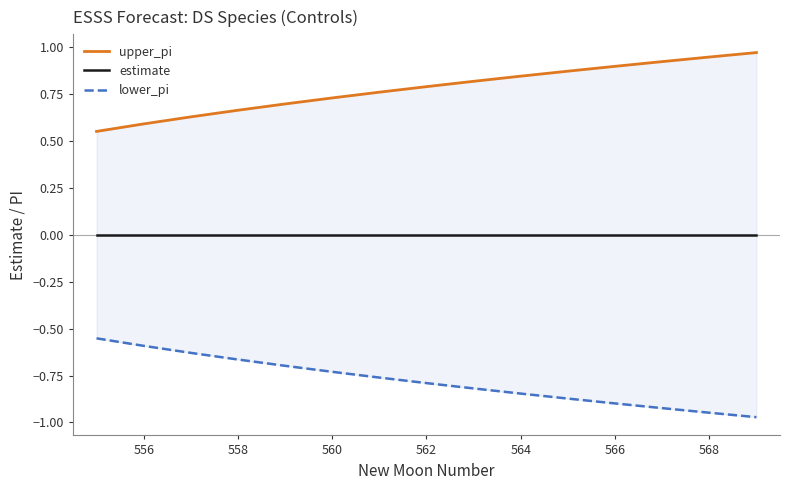

Which series has the largest range (max minus min)?

upper_pi